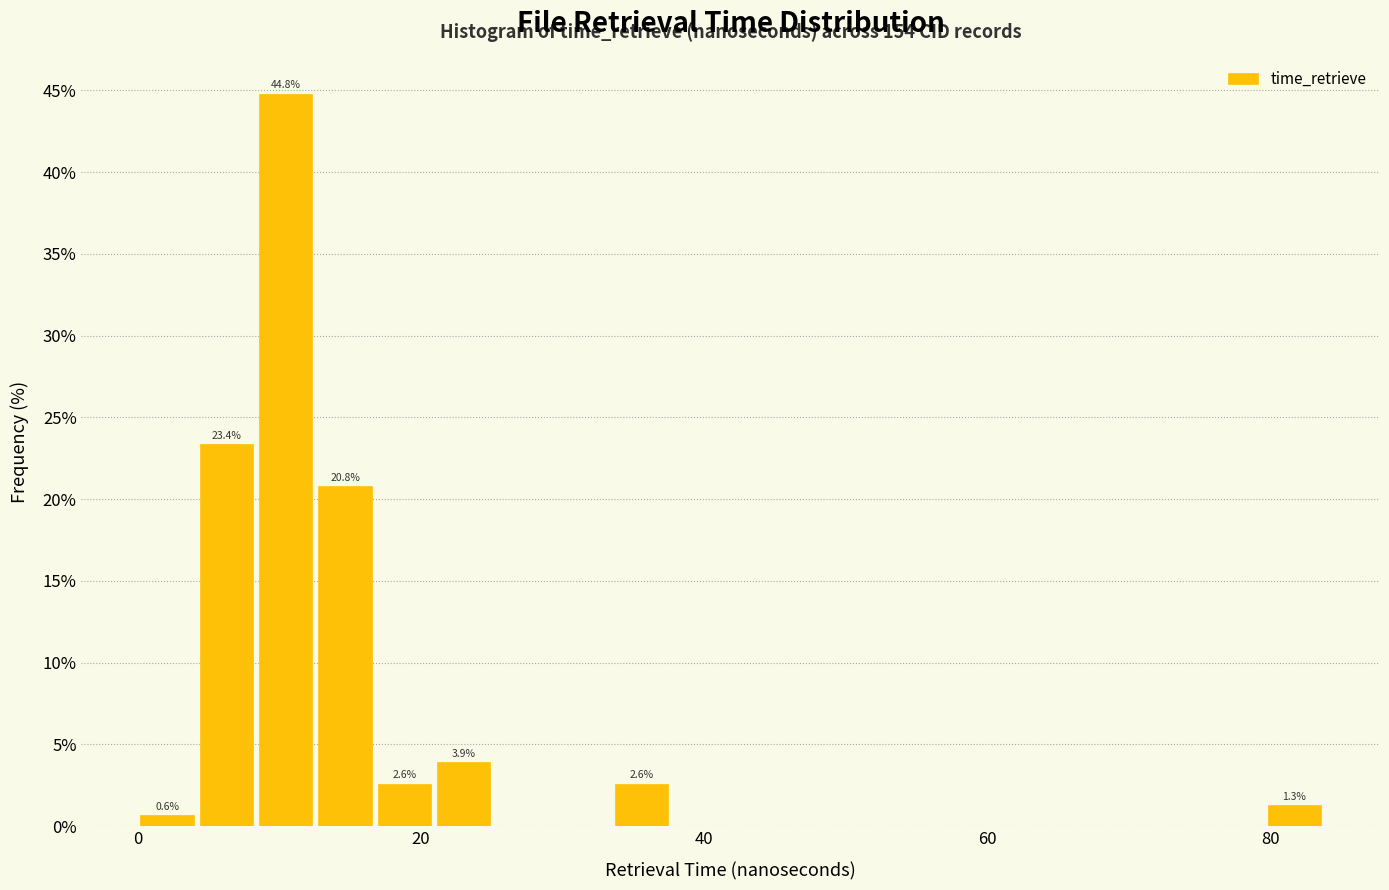

Read against the x-axis, roughly where is the centre of the tallest bar?

10